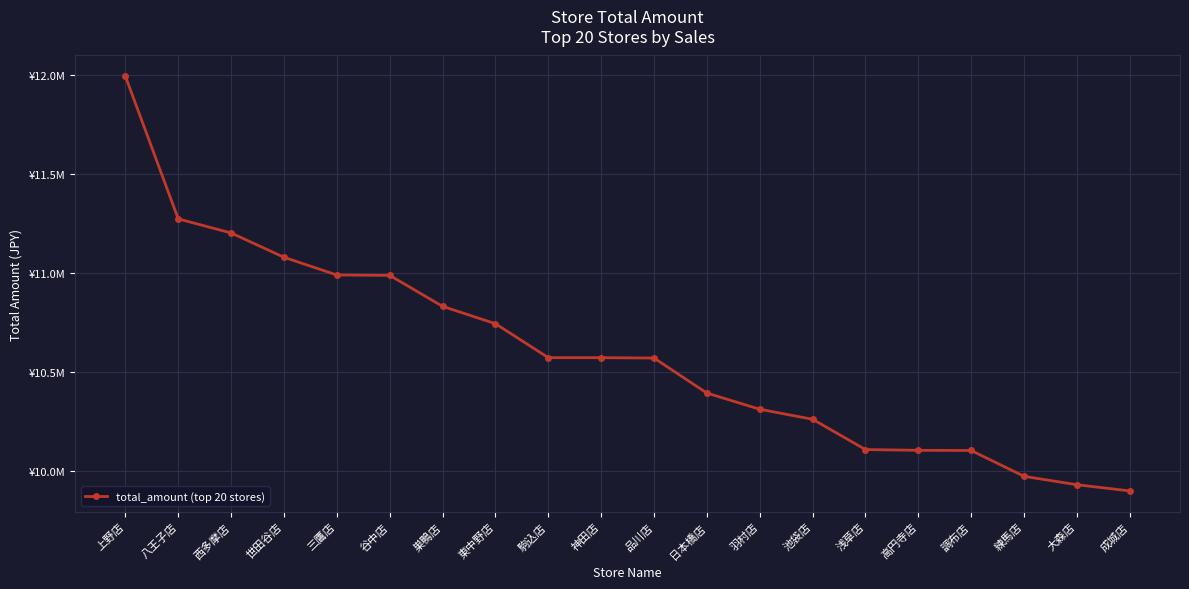

Rank the categories by value from lowest to highest.

成城店, 大森店, 練馬店, 調布店, 高円寺店, 浅草店, 池袋店, 羽村店, 日本橋店, 品川店, 神田店, 駒込店, 東中野店, 巣鴨店, 谷中店, 三鷹店, 世田谷店, 西多摩店, 八王子店, 上野店